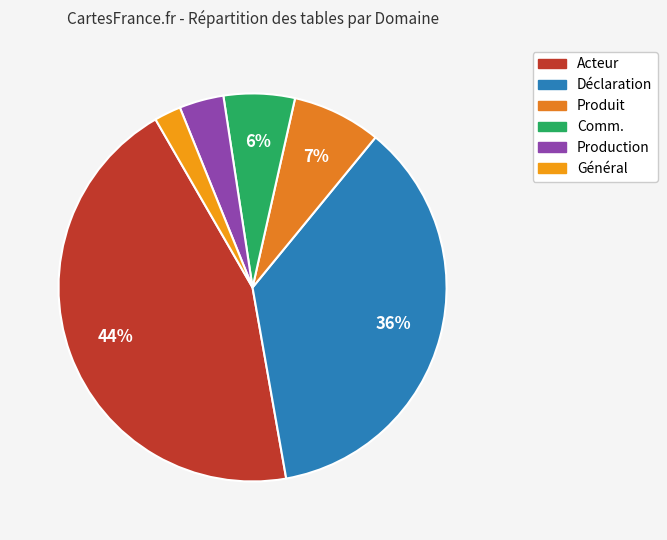

What is the smallest slice in the pie chart?

Général